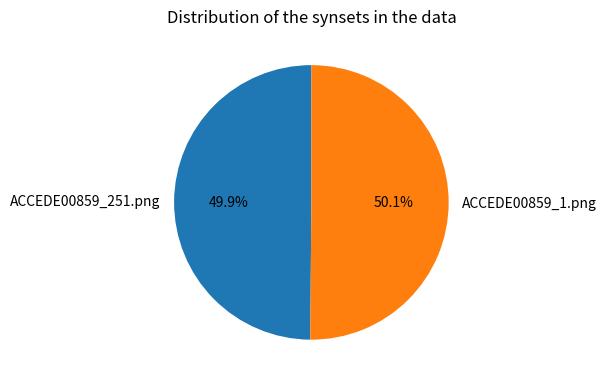

What percentage is NOT represented by ACCEDE00859_251.png?

50.1%